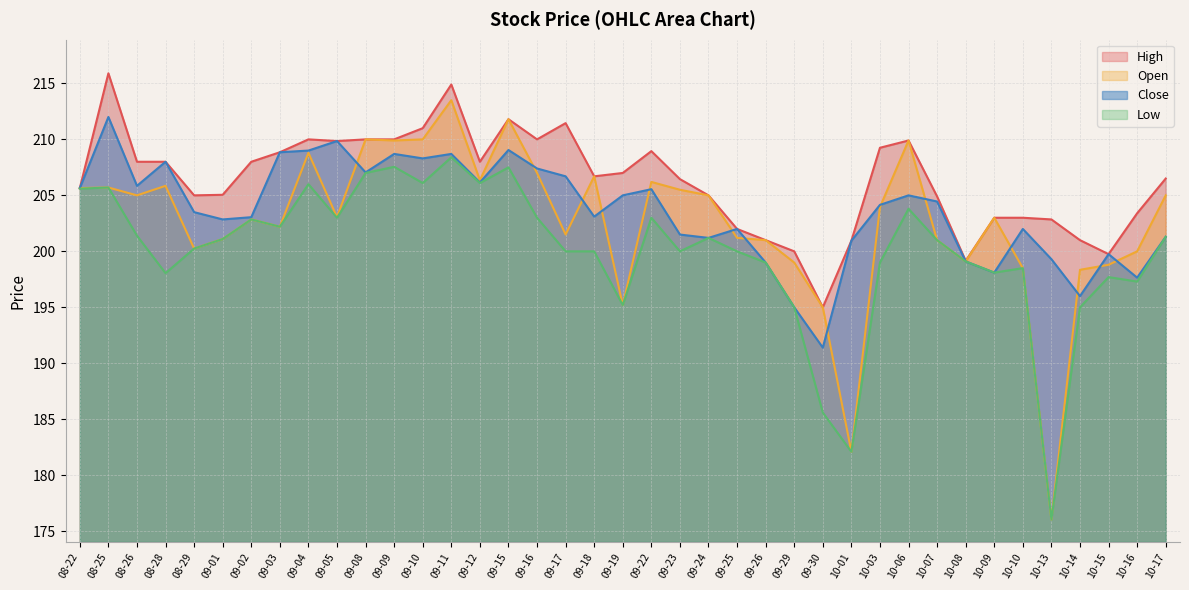

Reading right to left, what are all the values shown in this chart?

High: 206.5	203.4	199.8	201.0	202.9	203.0	203.0	199.1	204.9	209.9	209.2	200.9	195.0	200.0	201.0	202.0	205.0	206.4	208.9	207.0	206.7	211.4	210.0	211.8	208.0	214.9	211.0	210.0	210.0	209.9	210.0	208.9	208.0	205.1	205.0	208.0	208.0	215.9	205.6
Close: 201.3	197.6	199.8	196.0	199.3	202.0	198.1	199.1	204.4	205.0	204.1	200.9	191.4	195.0	199.0	202.0	201.2	201.5	205.6	205.0	203.1	206.7	207.4	209.1	206.1	208.7	208.3	208.7	207.1	209.9	209.0	208.9	203.1	202.9	203.5	208.0	205.9	212.0	205.6
Open: 205.0	200.0	198.8	198.4	176.1	198.5	203.0	199.1	201.0	209.9	203.9	182.1	195.0	199.0	201.0	201.2	205.0	205.5	206.2	195.2	206.7	201.5	207.0	211.8	206.4	213.5	210.0	209.9	210.0	203.1	208.8	202.2	202.9	201.1	200.2	205.9	205.0	205.7	205.6
Low: 201.3	197.3	197.7	195.0	176.1	198.5	198.1	199.1	201.0	203.8	199.0	182.1	185.6	195.0	199.0	200.0	201.2	200.0	203.0	195.2	200.0	200.0	203.0	207.5	206.1	208.4	206.1	207.6	207.0	203.0	206.0	202.2	202.9	201.1	200.2	198.1	201.4	205.7	205.6